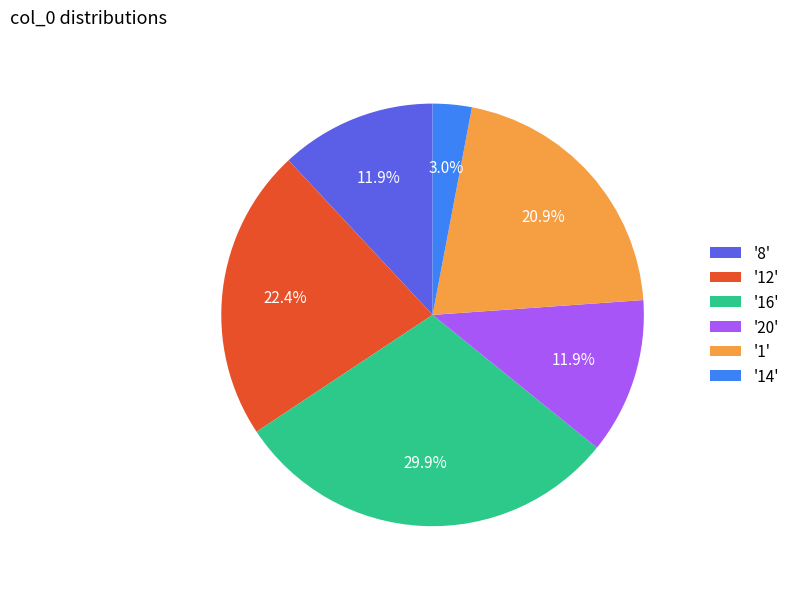

How much of the chart is everything except '16'?

70.1%